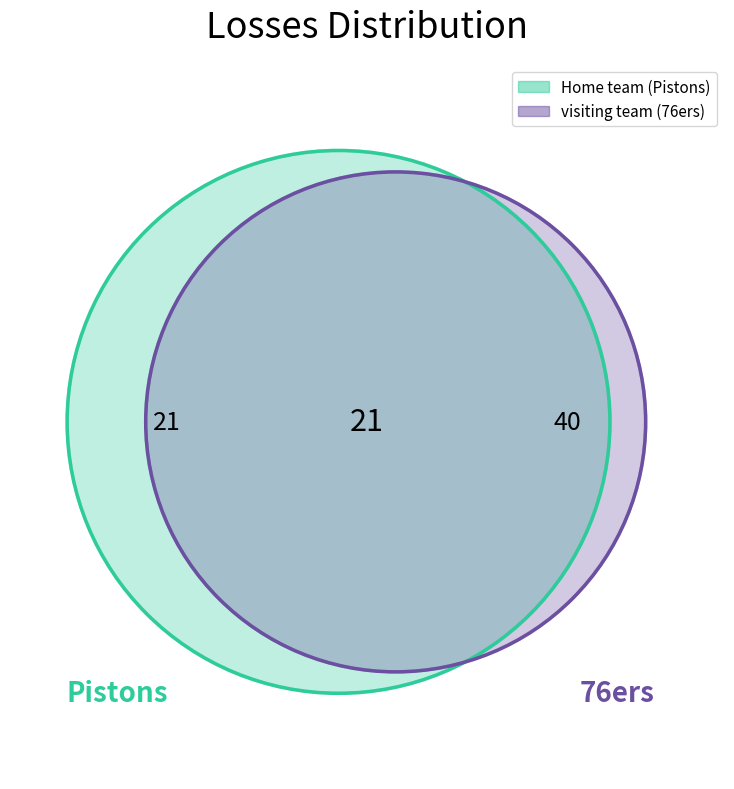

Between Home team and visiting team, which is larger?

visiting team